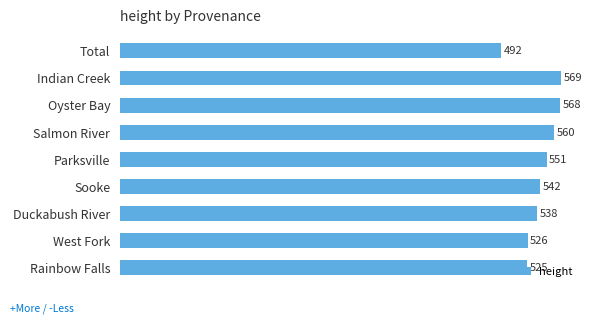

Is it true that the value at Duckabush River is 815.5?

False